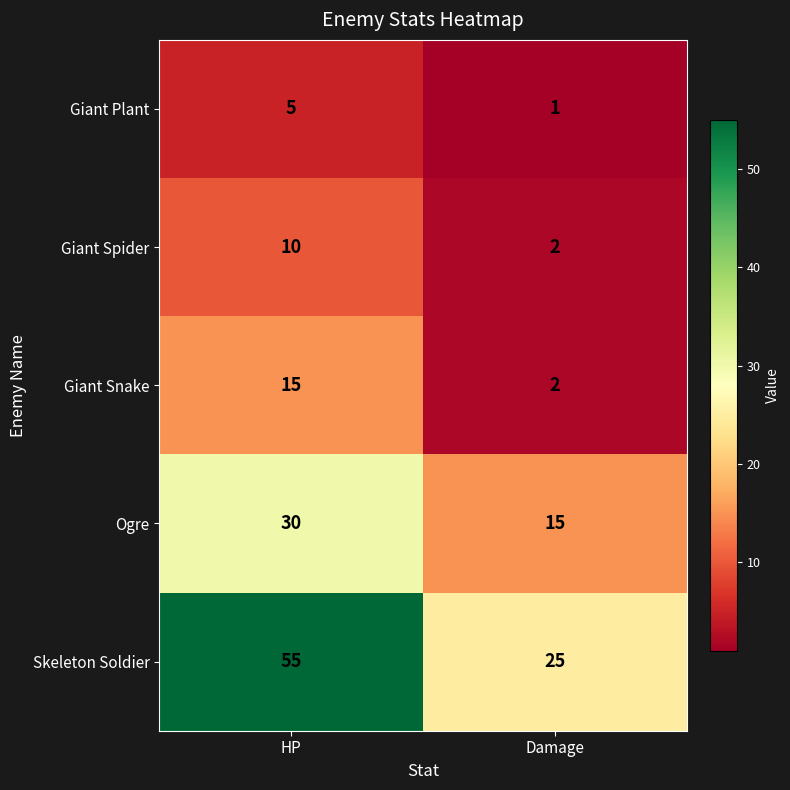

What is the sum of all Skeleton Soldier values?

80